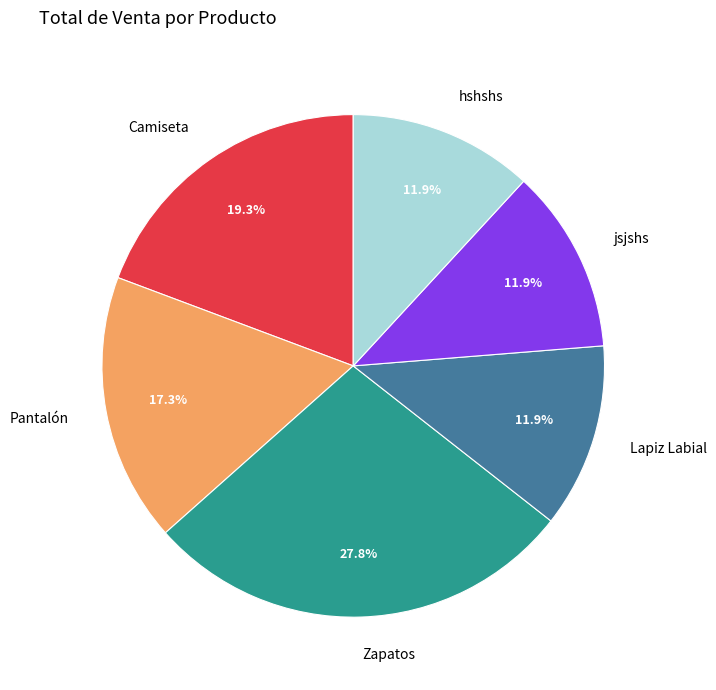

Is jsjshs the majority of the pie?

No